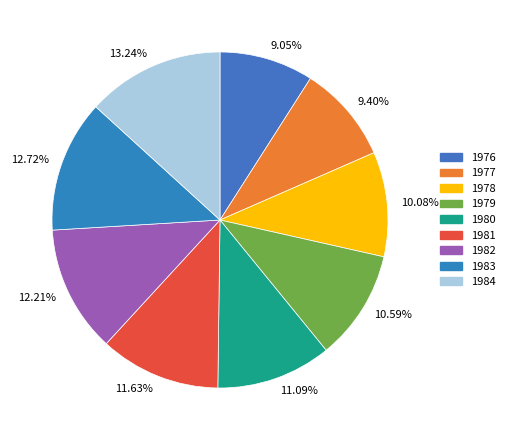

Does any single category account for the majority?

No